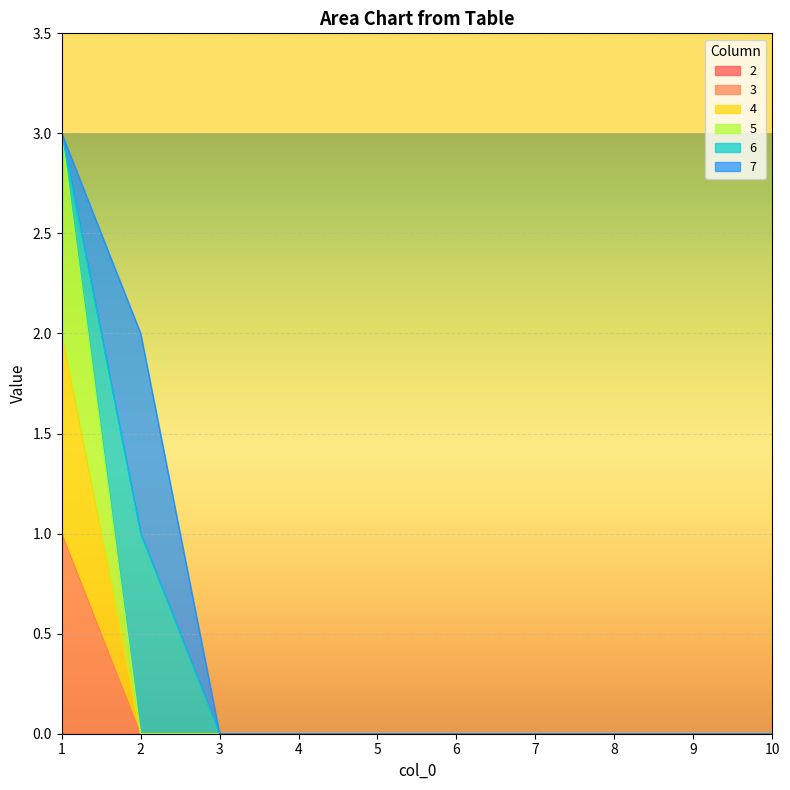

True or false: 5 and 3 intersect in this chart.

False